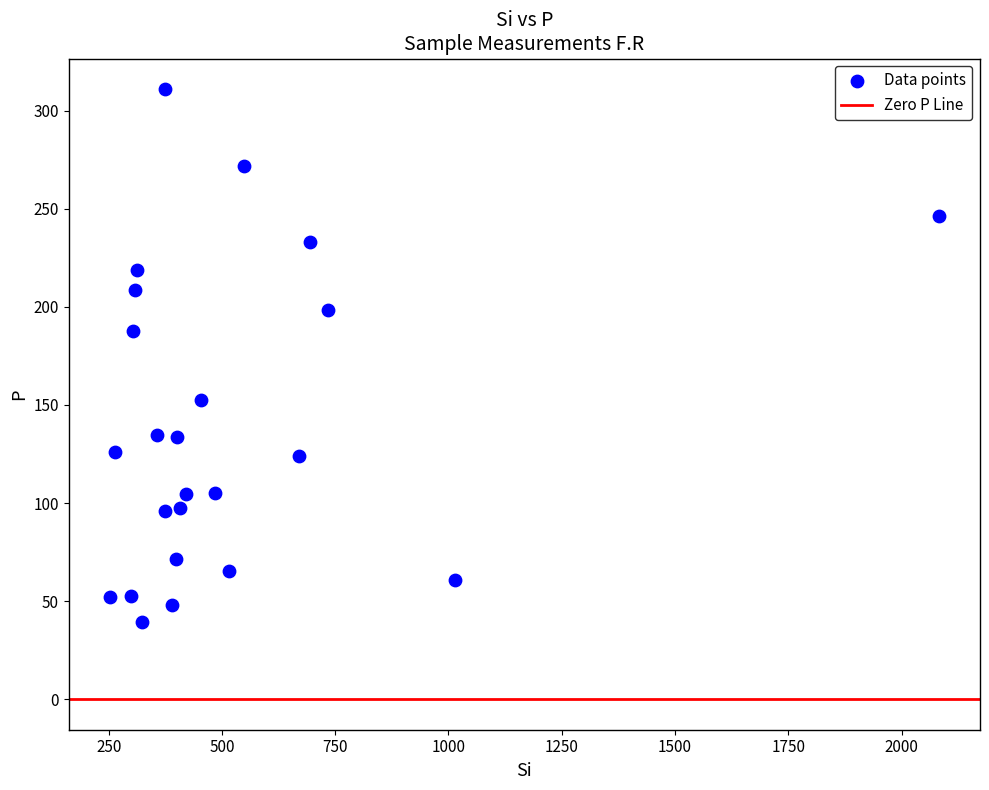

What Y value in the scatter plot is closest to 175?

187.6